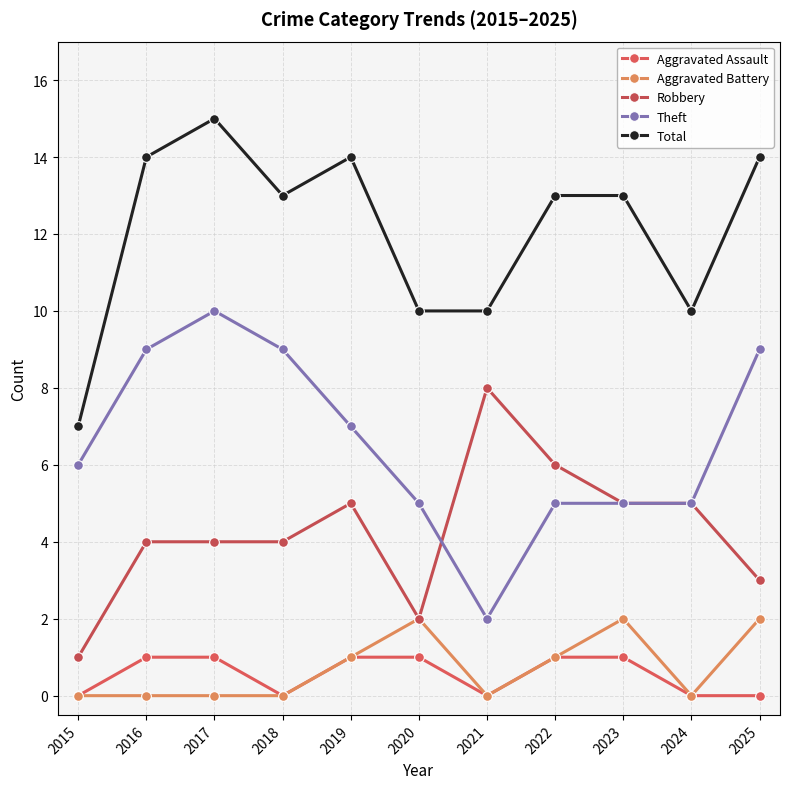

At how many categories does at least one series exceed 14?

1